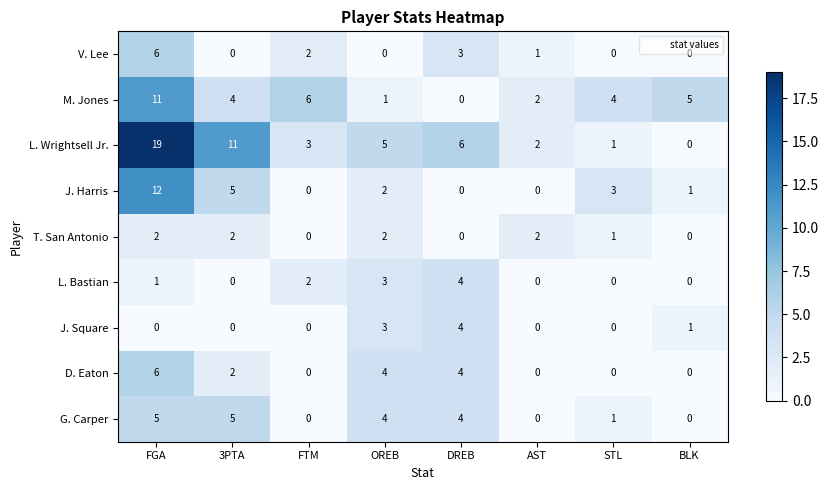

Count the number of categories in the chart.

8